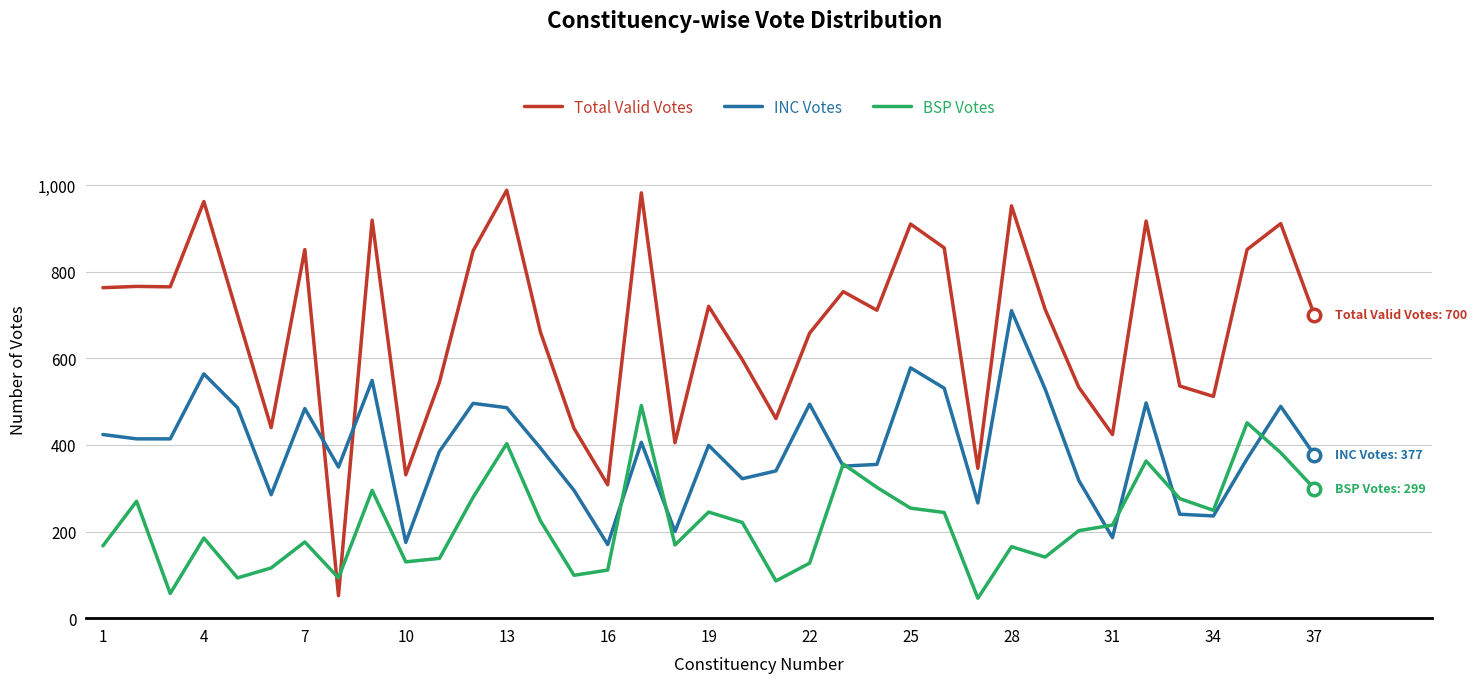

Which series has the largest total across all categories?

Total Valid Votes